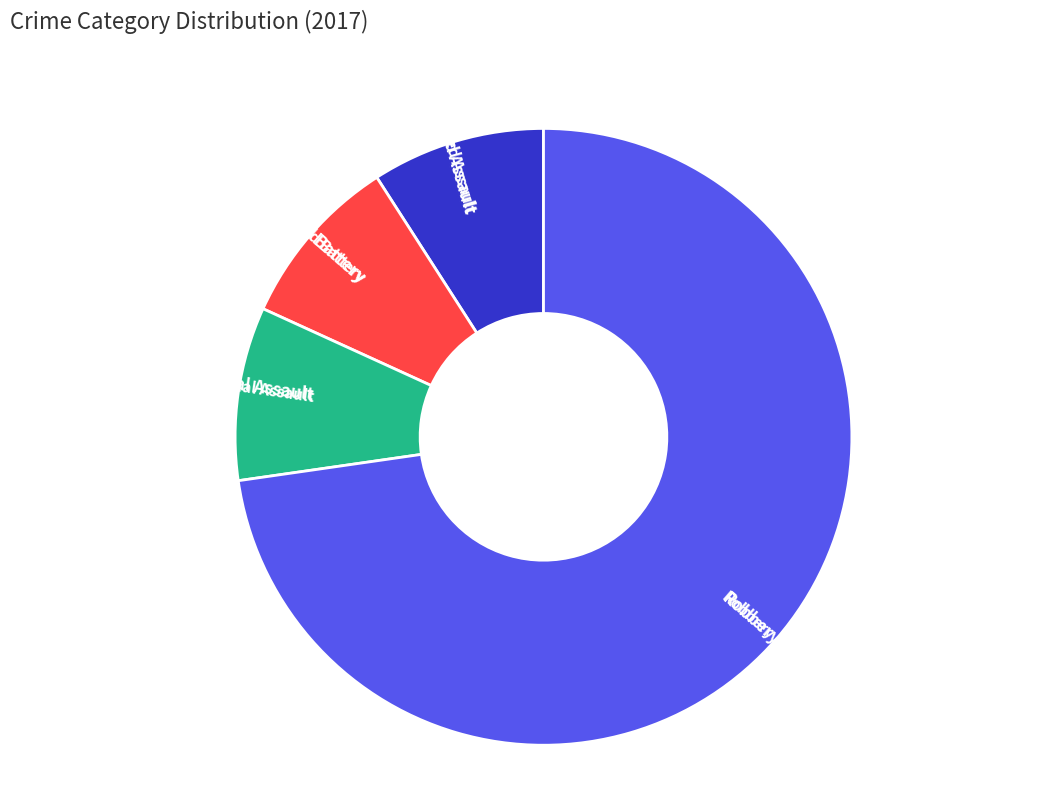

To the nearest percent, what is the difference between the Aggravated Battery and Robbery slice percentages?

64%